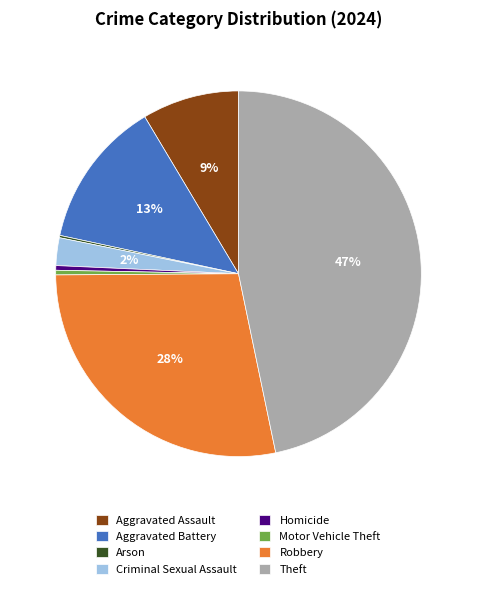

Does Motor Vehicle Theft account for over 50% of the chart?

No